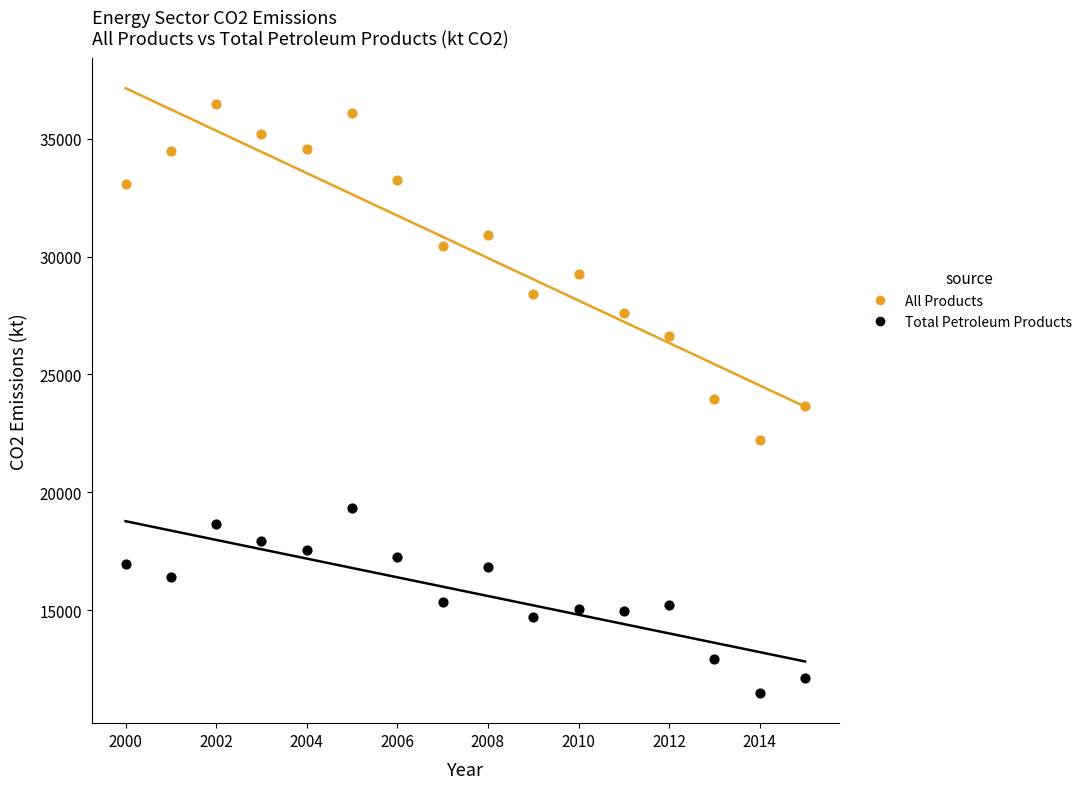

Which series reaches the minimum Y coordinate?

Total Petroleum Products